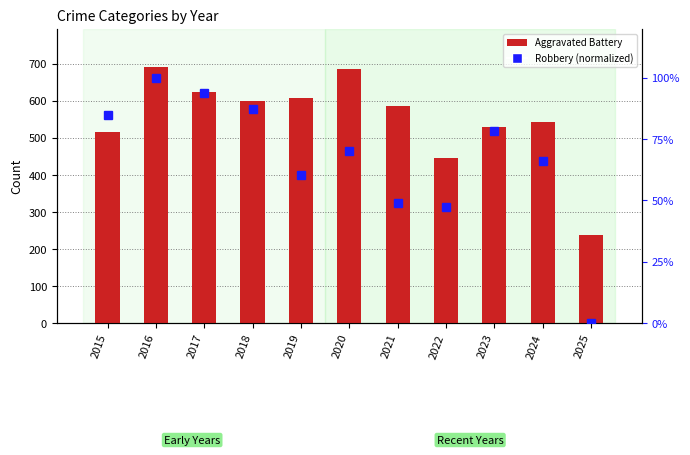

Between 2020 and 2023, which series saw the biggest shift?

Aggravated Battery